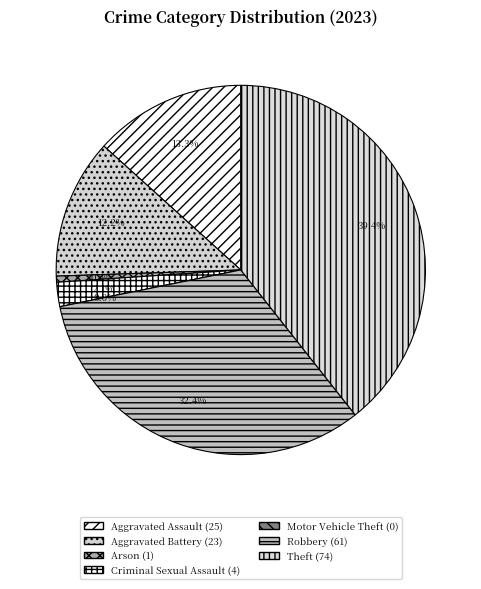

What is the largest slice in the pie chart?

Theft